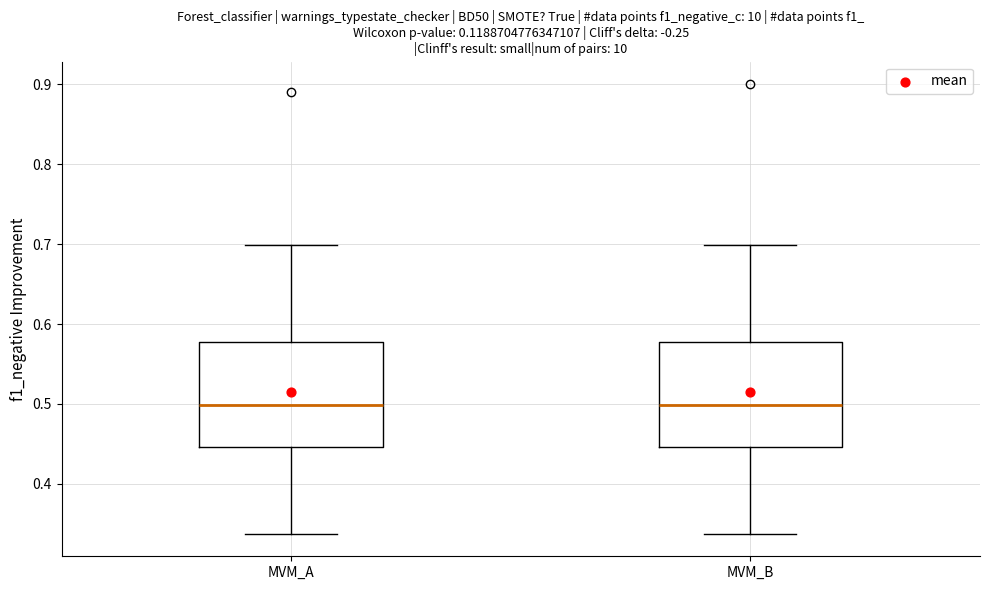

Reading left to right, read every box against the y-axis: the position of its median line, the range the box covers, and the ends of its whiskers. The values are not printed on the chart, so give them approximately, as read against the axis.

MVM_A: median 0.50, box 0.45 to 0.58, whiskers 0.34 to 0.70
MVM_B: median 0.50, box 0.45 to 0.58, whiskers 0.34 to 0.70